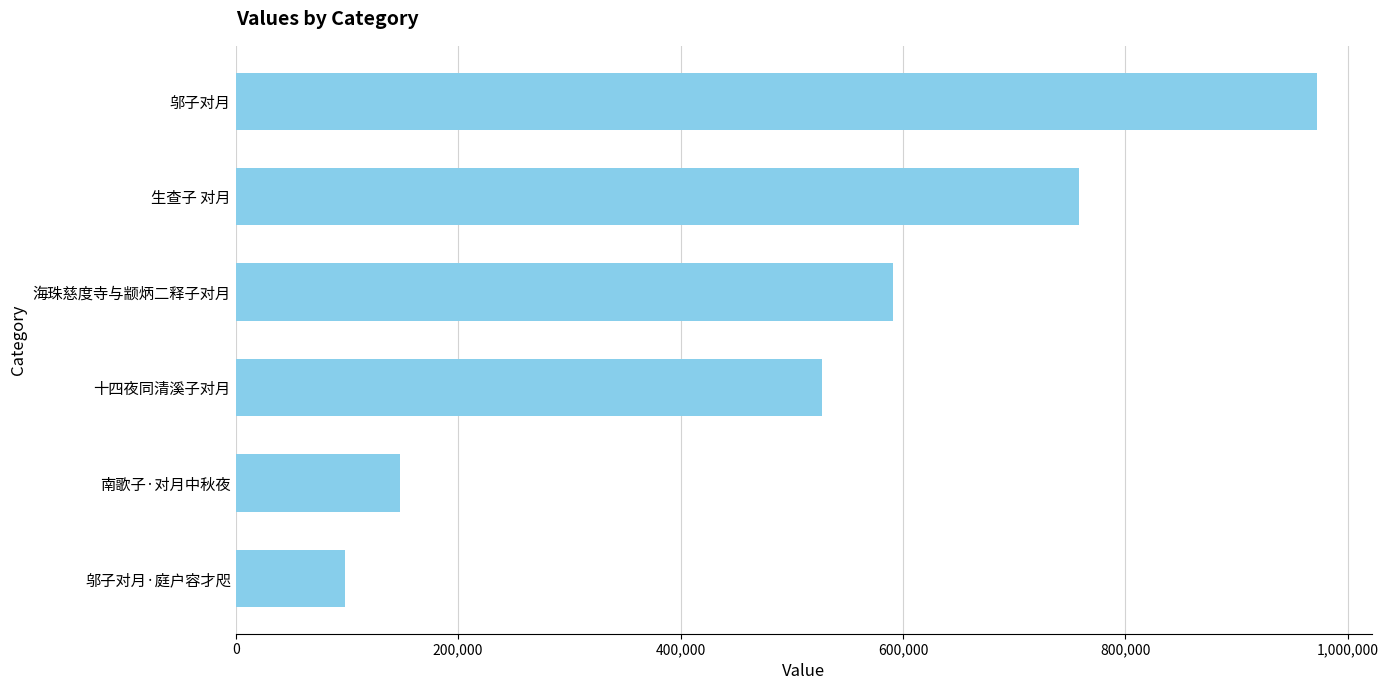

What is the change in value from 邬子对月·庭户容才咫 to 十四夜同清溪子对月?

+429264